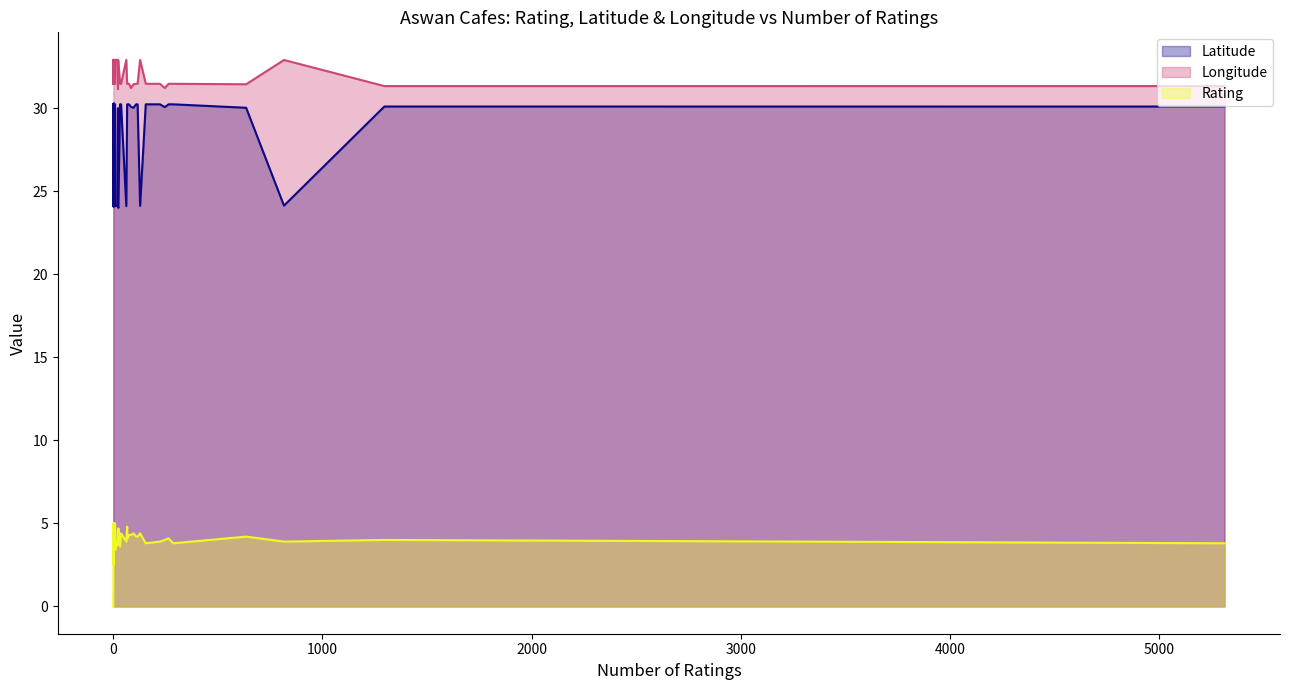

Which category has the highest value in the Rating series?

8